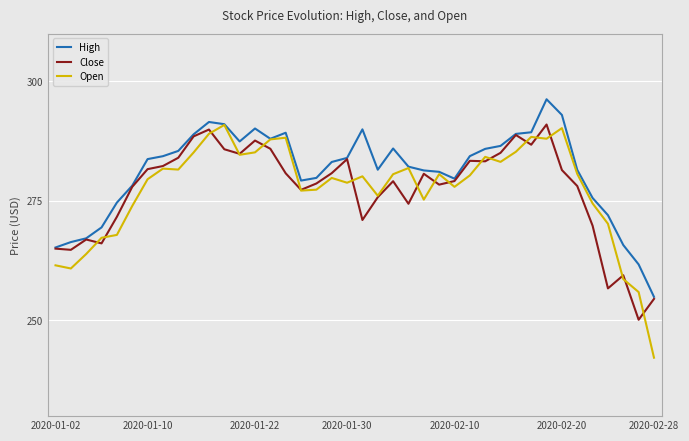

Which series has the largest total across all categories?

High